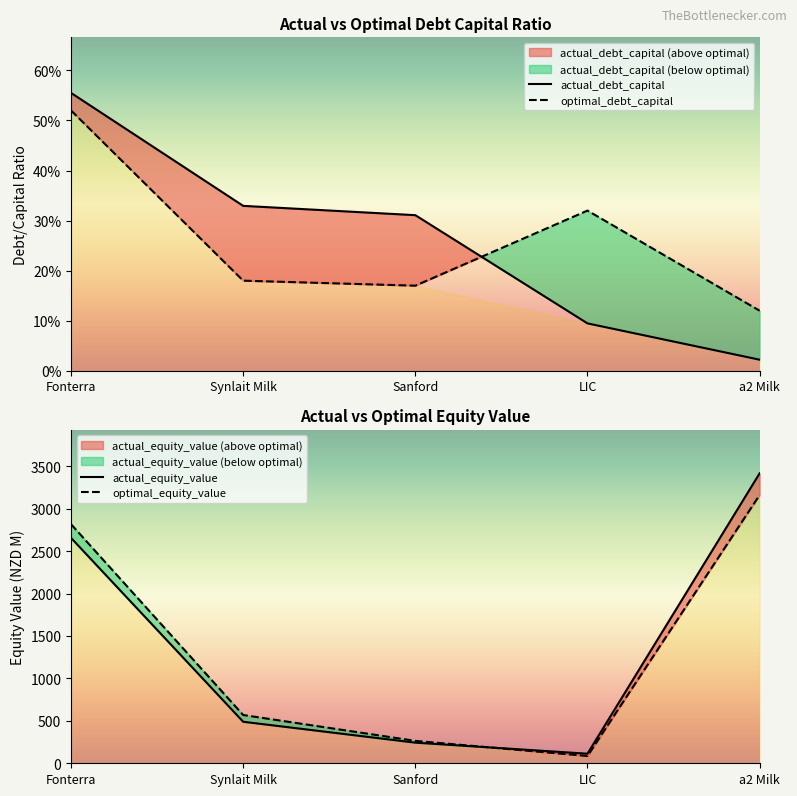

What is the difference between the second highest and minimum values in the optimal_equity_value series?

2731.2